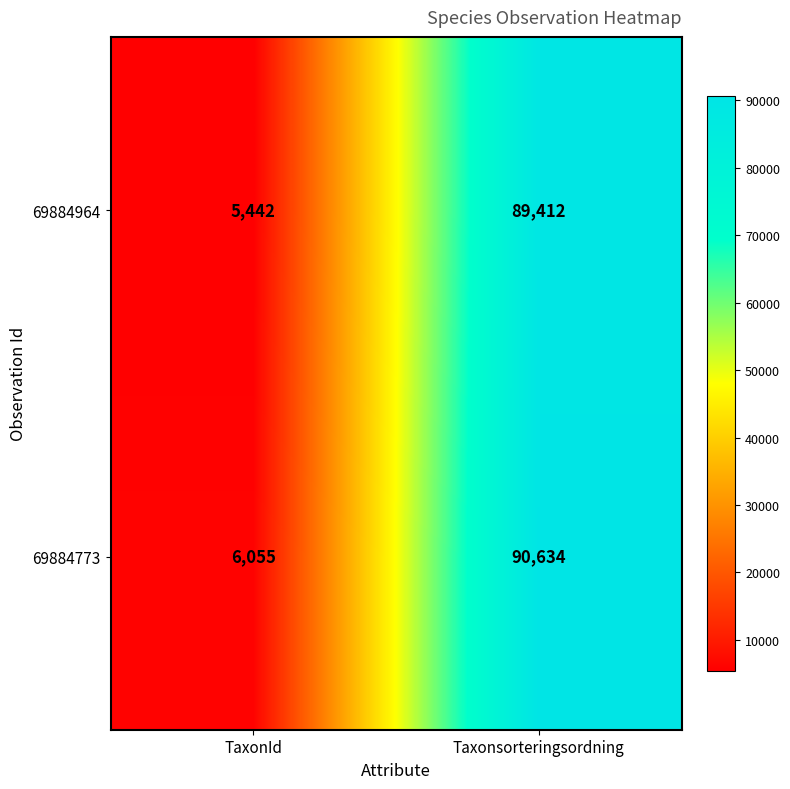

Rank the series at Taxonsorteringsordning from lowest to highest value.

69884964, 69884773